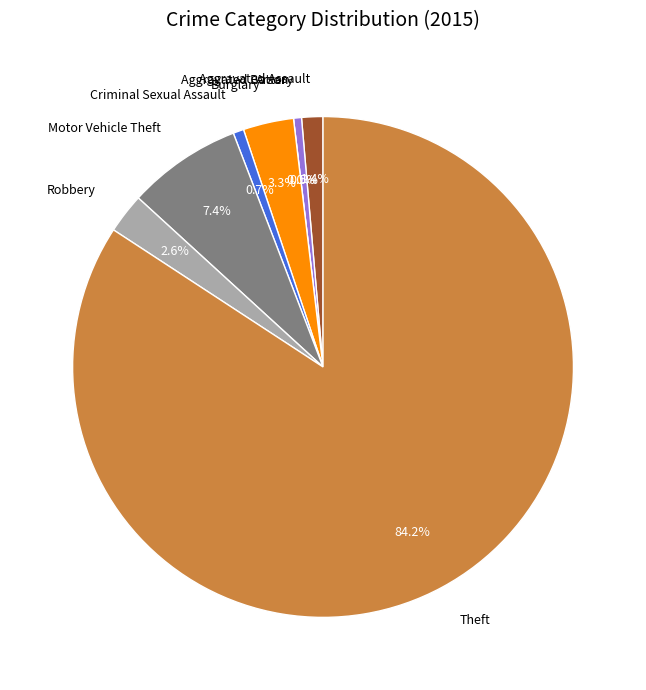

To the nearest percent, what is the average slice percentage?

12%